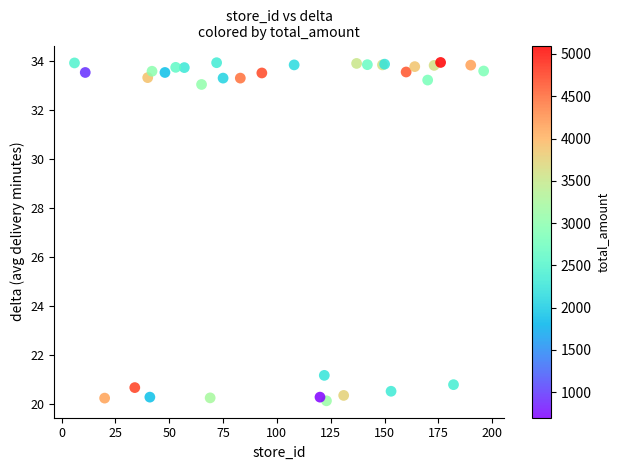

What Y value in the scatter plot is closest to 27?

21.2